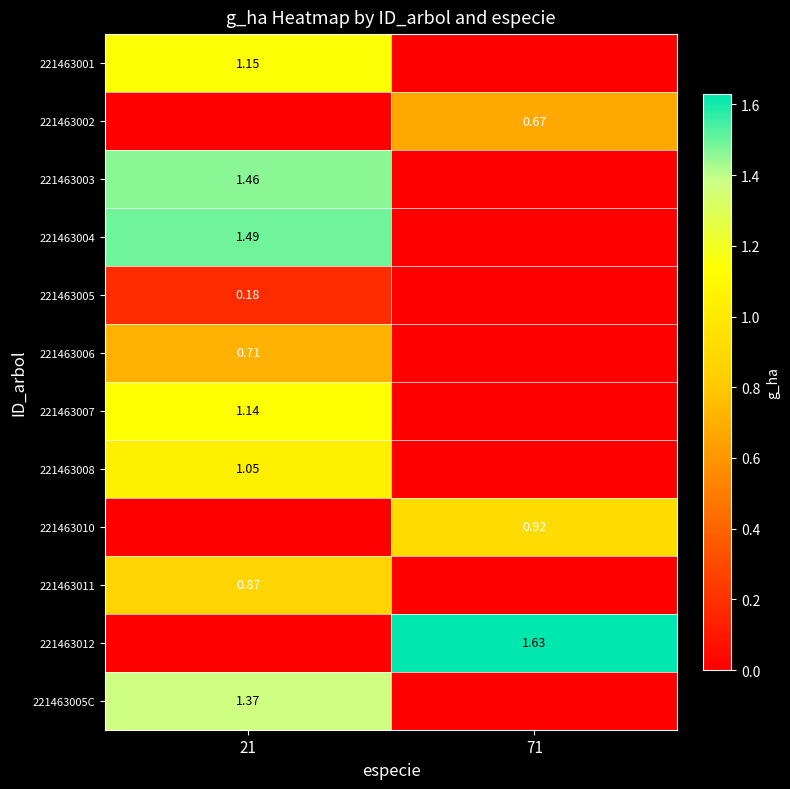

Which series has the largest range (max minus min)?

221463012